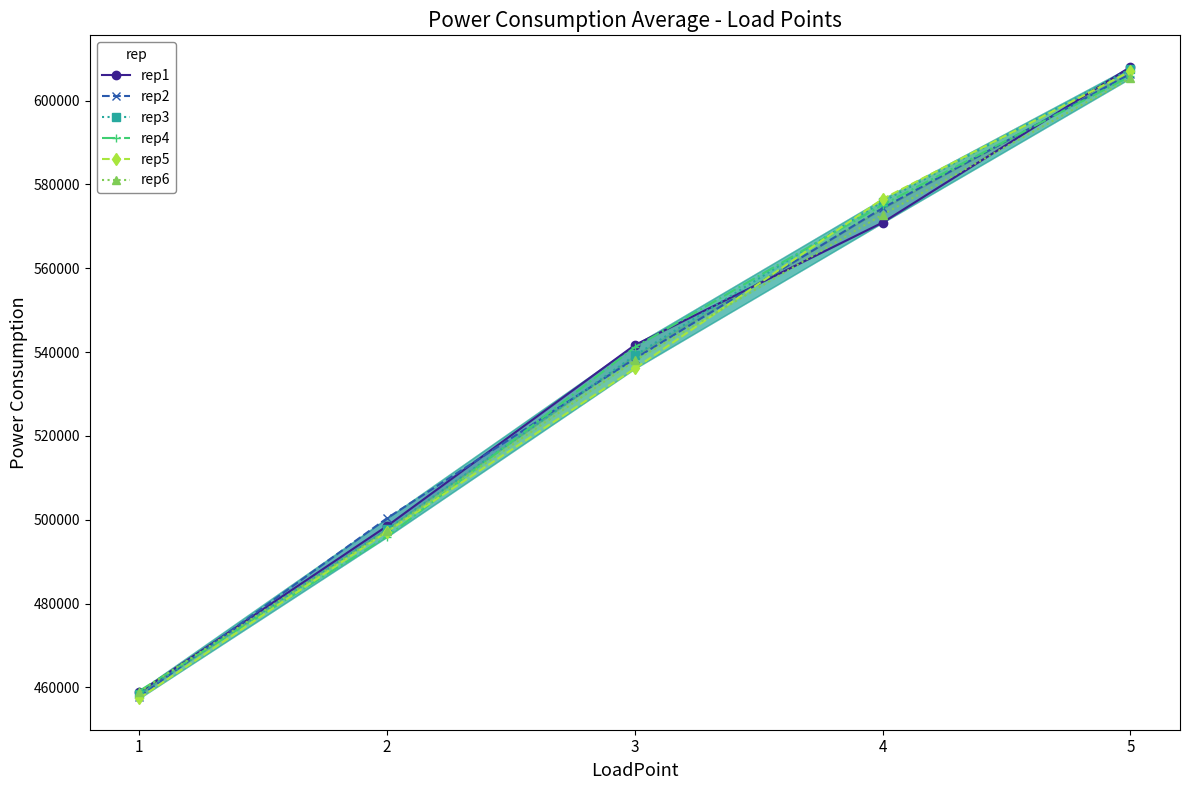

Is the value of rep3 at 3 greater than the value of rep6 at 3?

Yes